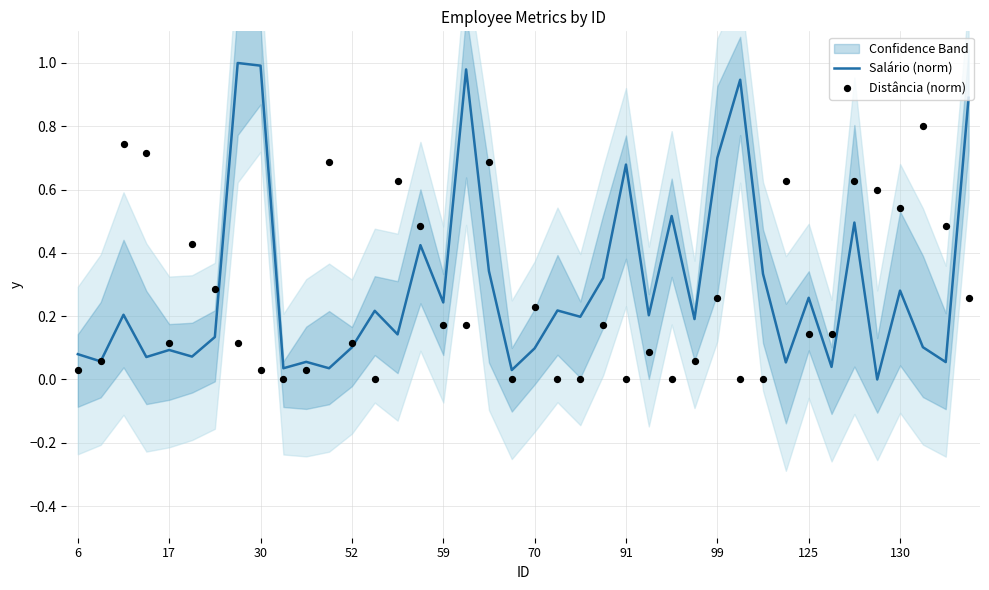

Which series contains the lowest Y value?

Salário (norm)